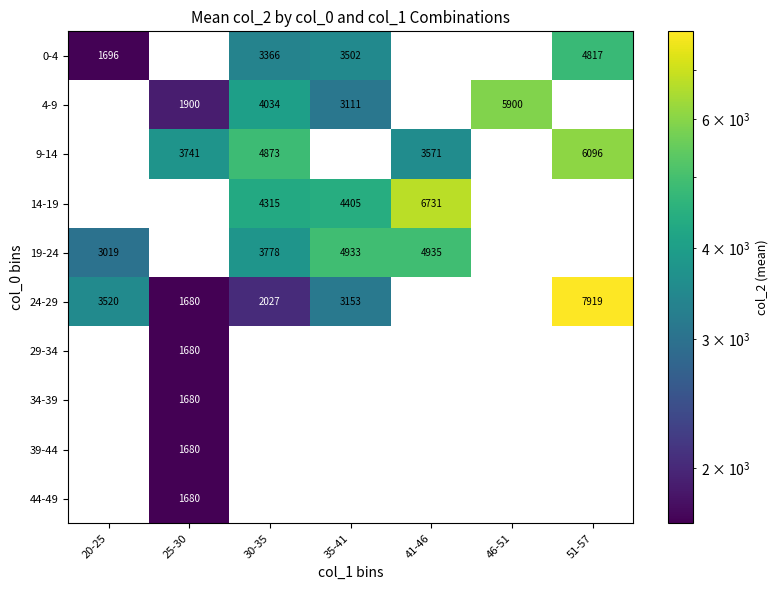

The value of 19-24 at 20-25 is 1136. True or false?

False